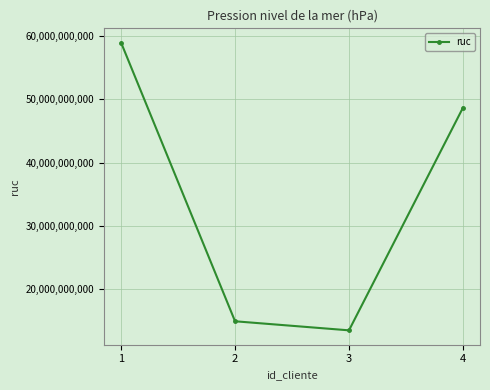

Approximately how many times larger is the value at 3 compared to 2?

0.9